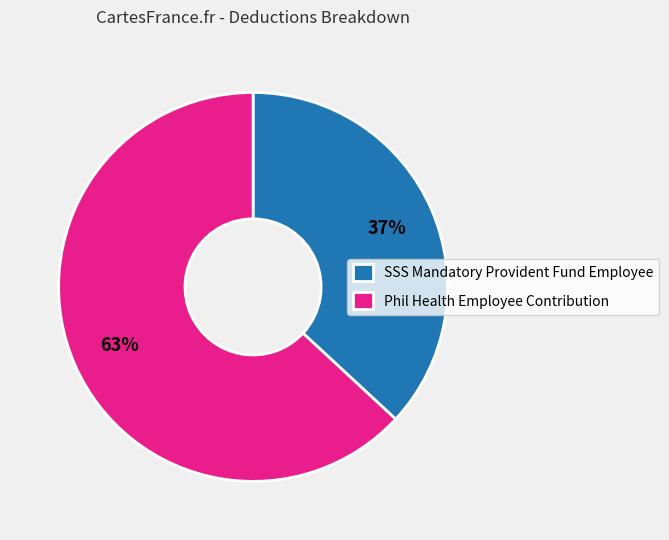

Does any single category account for the majority?

Yes